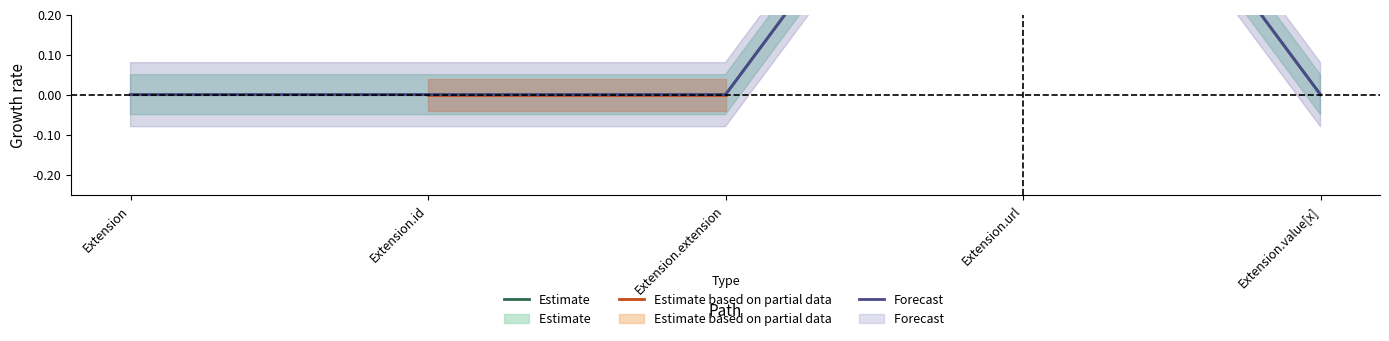

At which category is the sum across all series the highest?

Extension.url